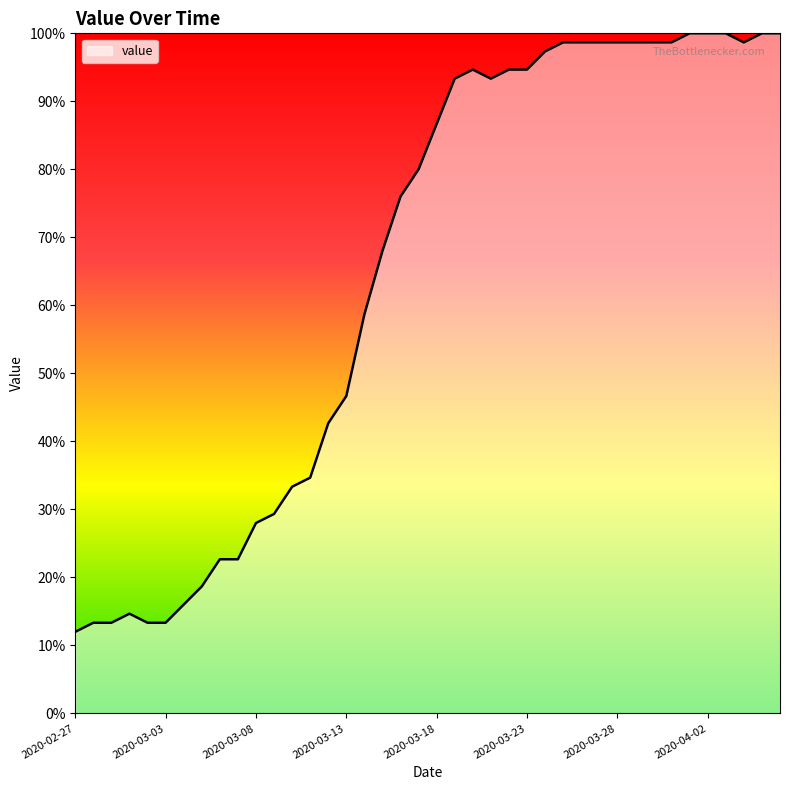

What is the minimum value shown in the chart?

12.0